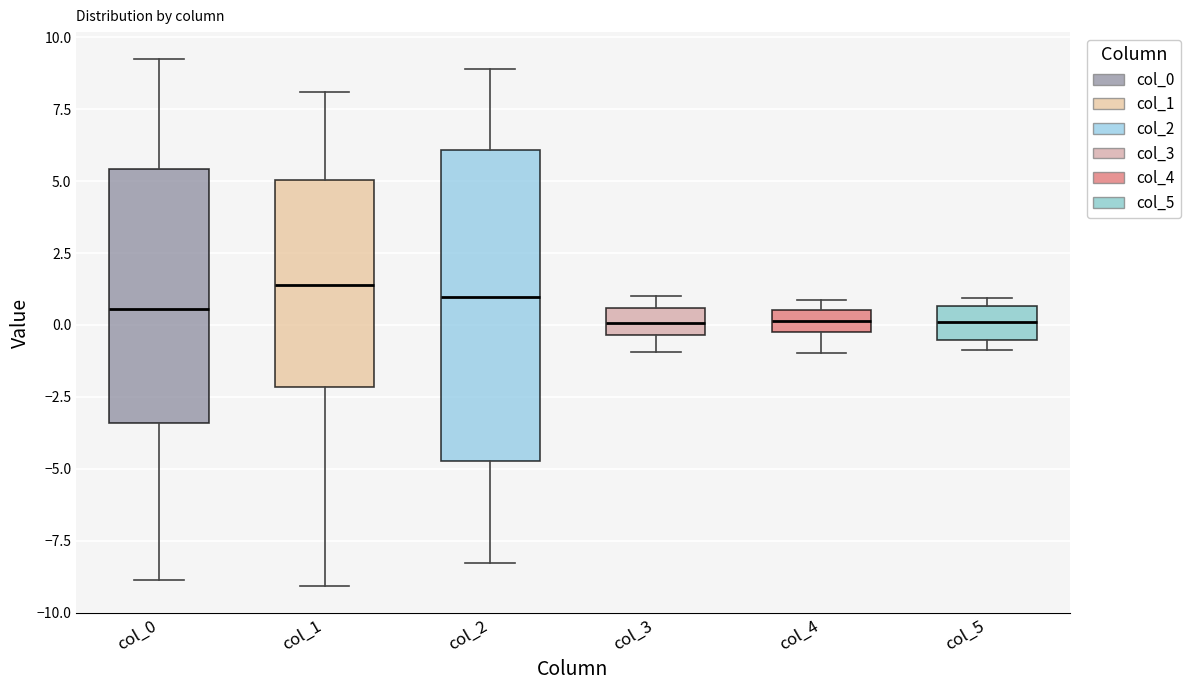

Comparing the boxes themselves (not the whiskers), which one is the tallest?

col_2